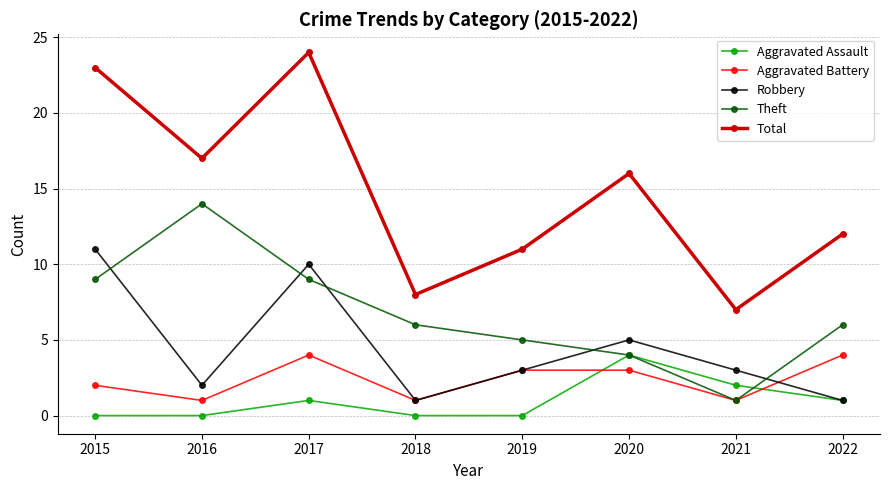

Between 2015 and 2021, which series saw the biggest shift?

Total